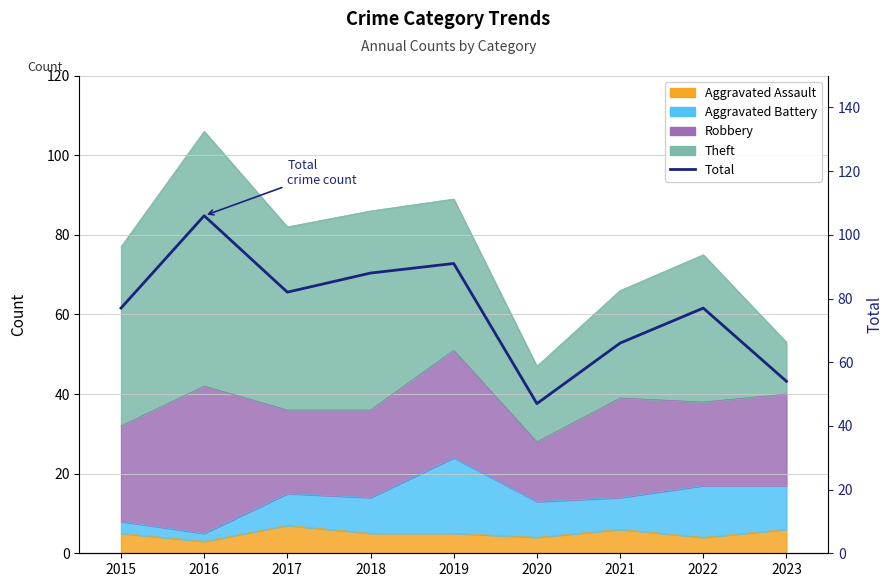

Does the chart display data point markers on the line(s)?

No